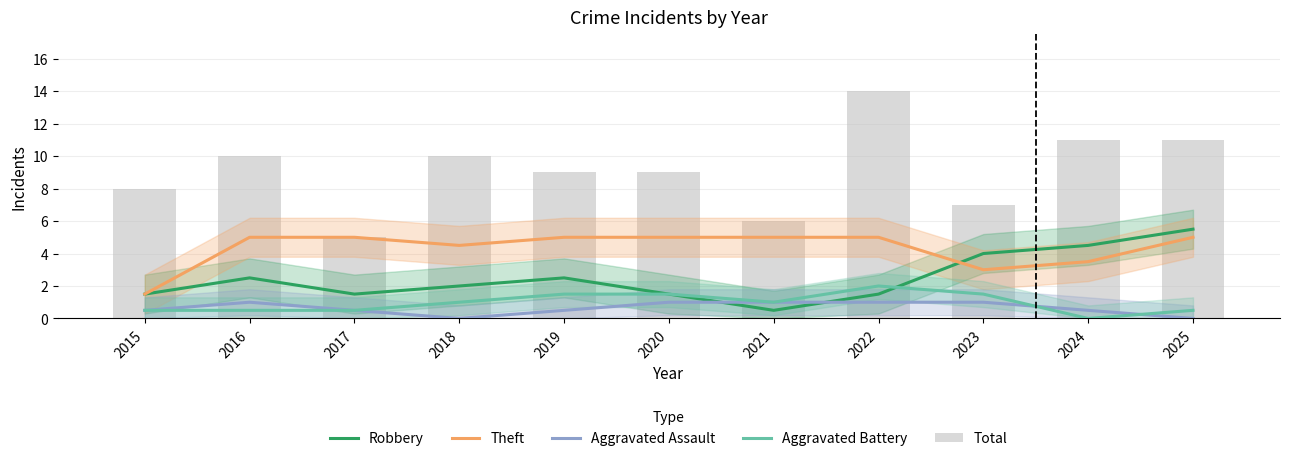

What are all the series names shown in the legend?

Robbery, Theft, Aggravated Assault, Aggravated Battery, Total